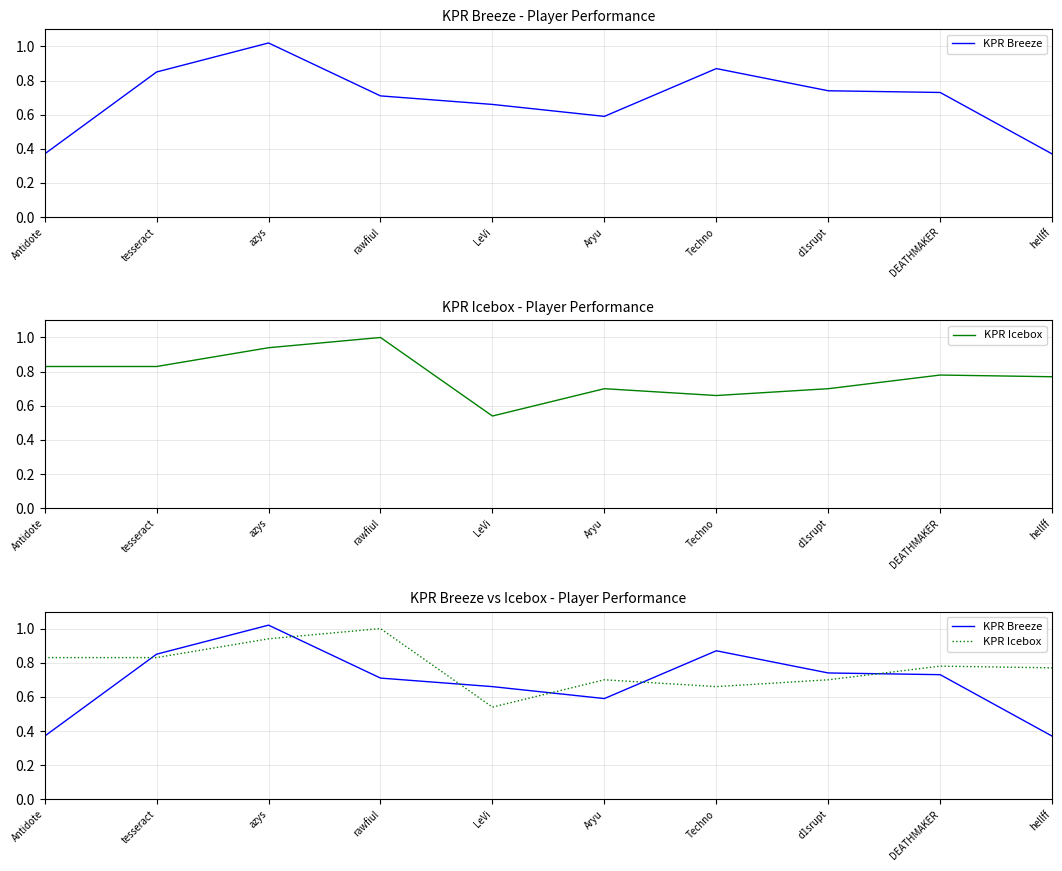

True or false: KPR Icebox and KPR Breeze intersect in this chart.

True